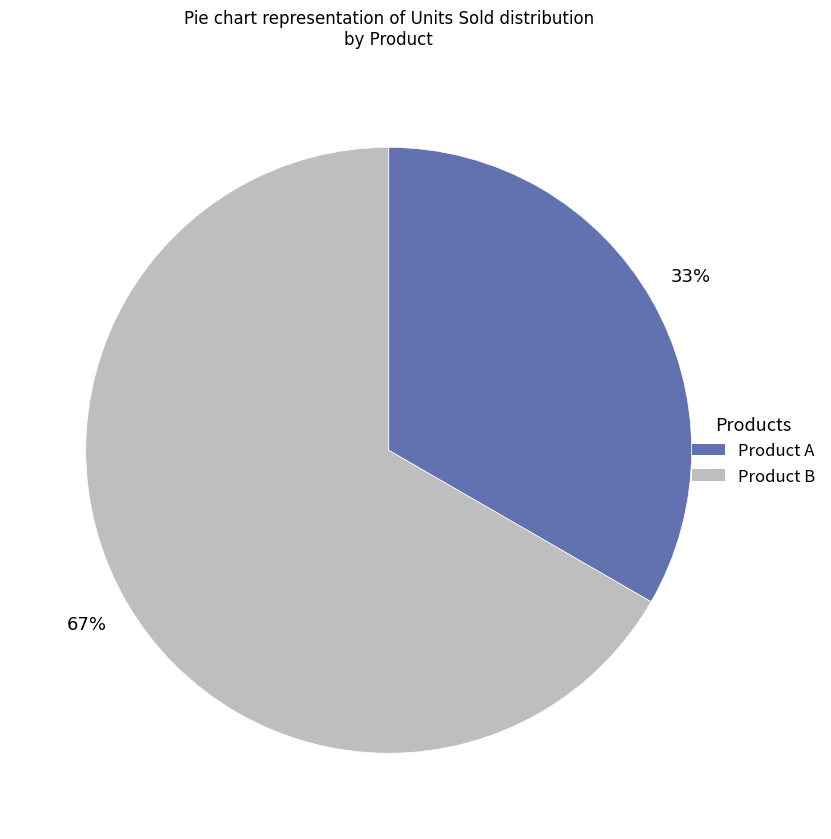

Which category has the smallest portion of the pie?

Product A